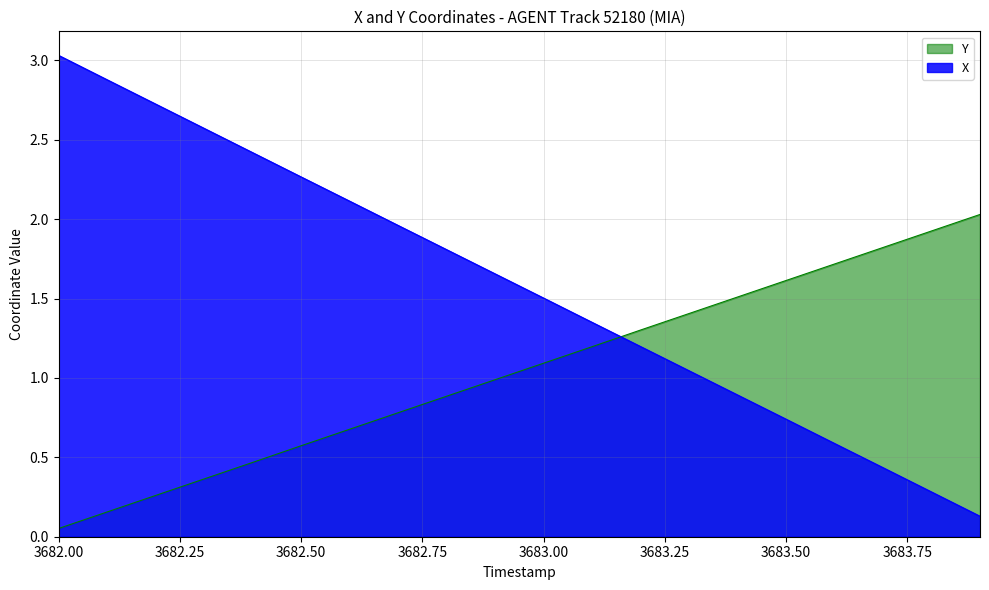

True or false: X and Y cross at least once.

True